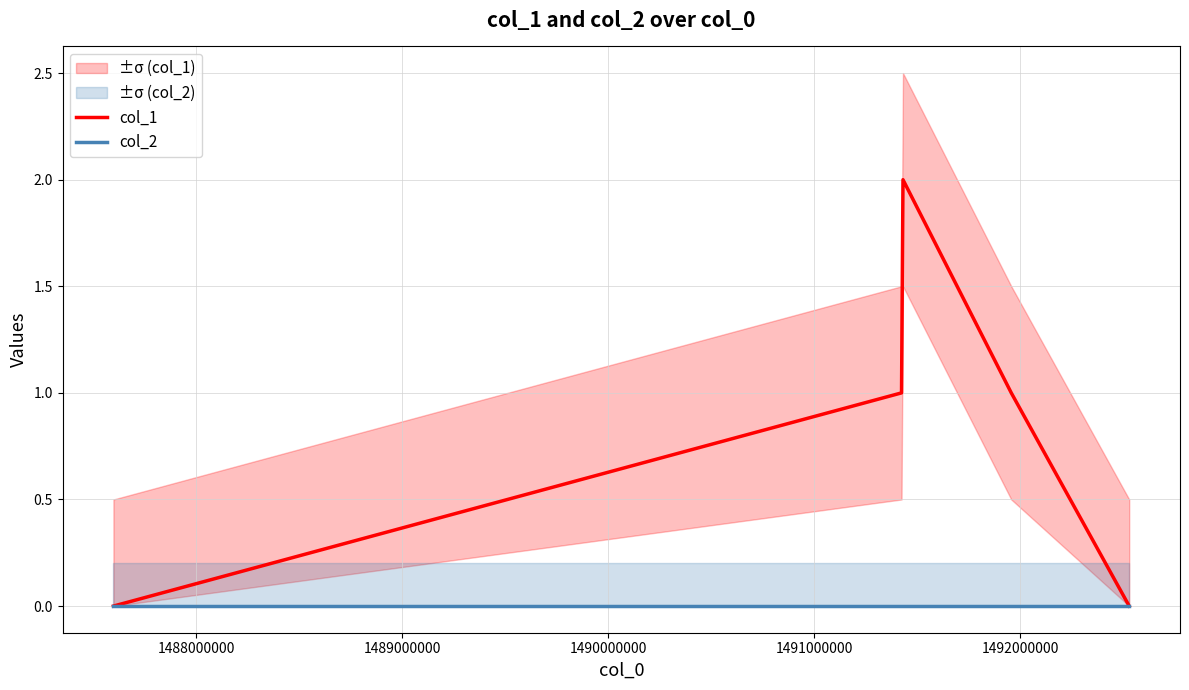

True or false: col_1 and col_2 intersect in this chart.

False